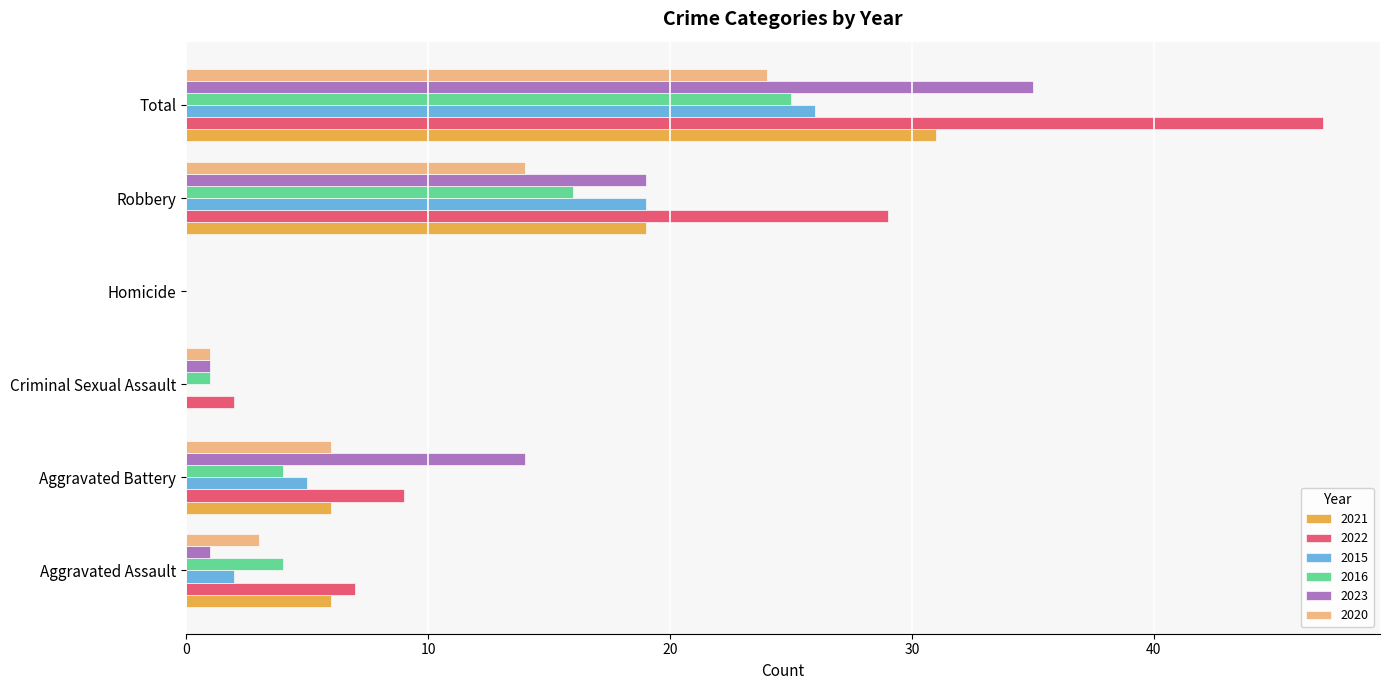

Count the number of data series in this chart.

6